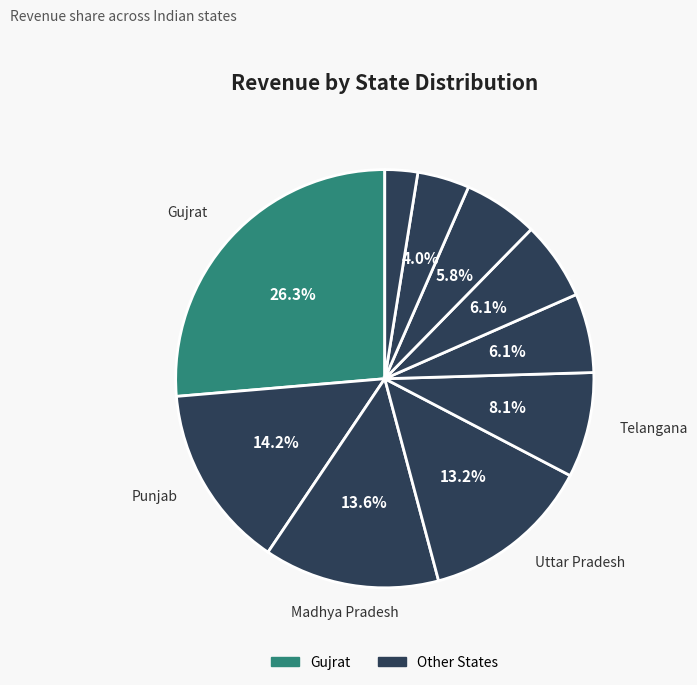

Does any single category account for the majority?

No